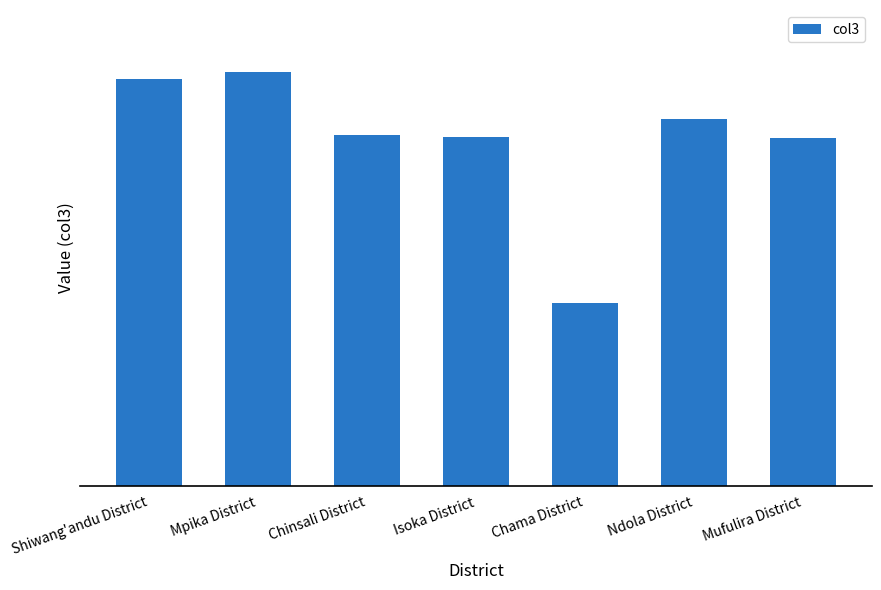

Are the bars horizontal?

No